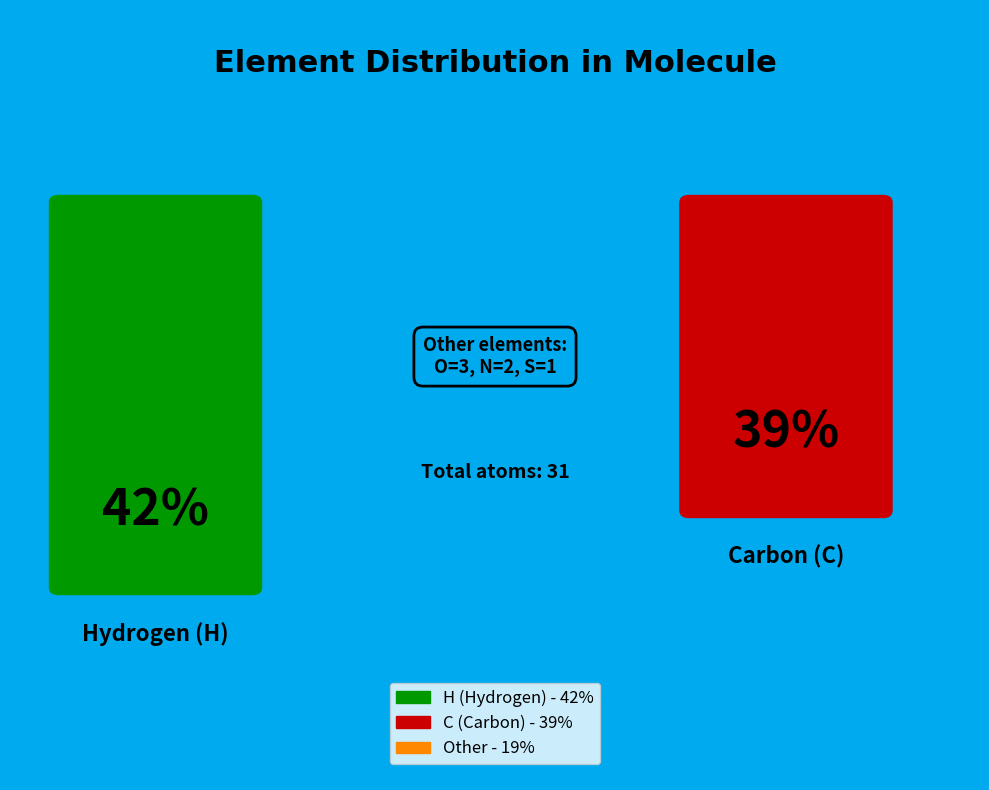

What percentage do O and H together represent?

51.6%